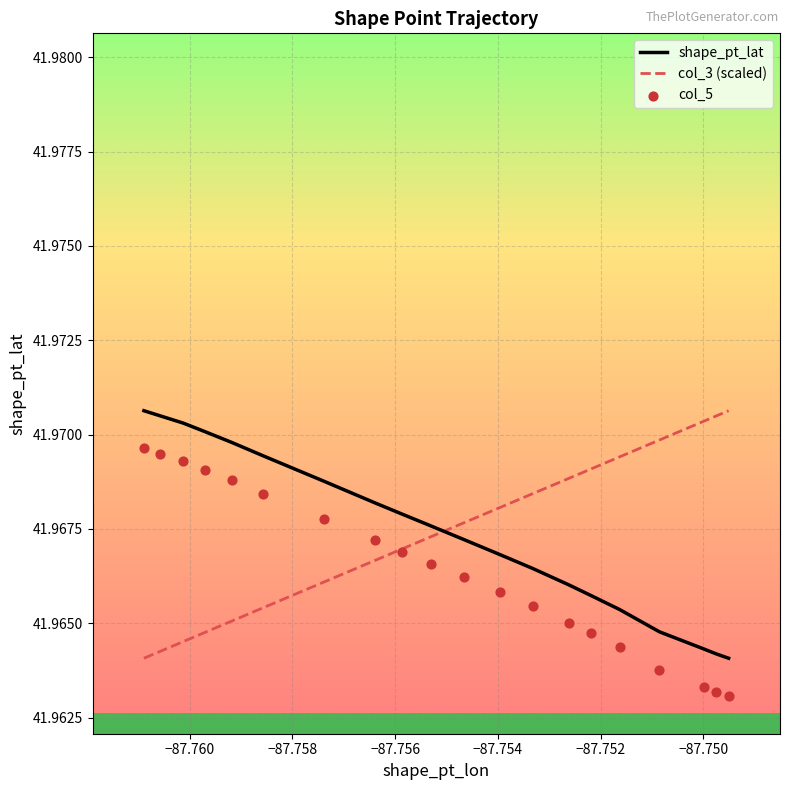

What are all the series names shown in the legend?

shape_pt_lat, col_3 (scaled), col_5